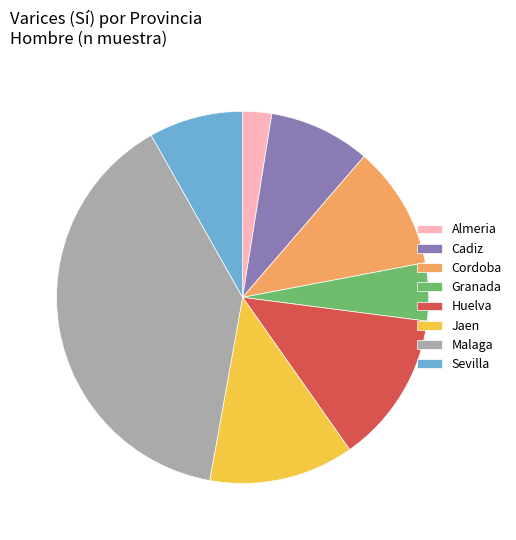

Do Almeria and Sevilla together represent more than half of the pie?

No